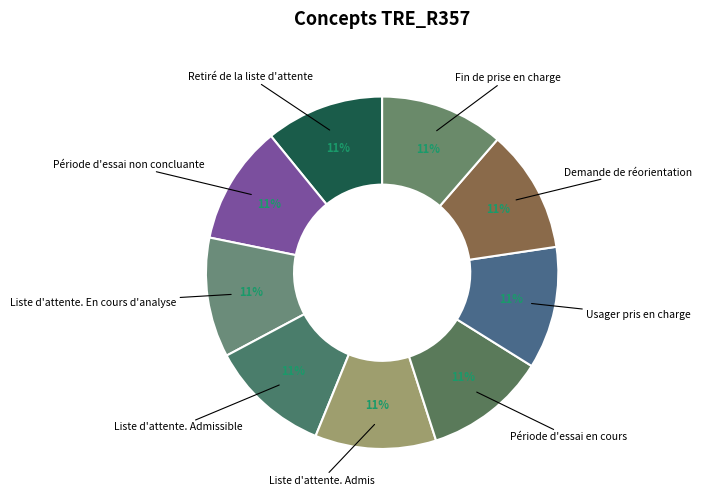

How many segments does this pie chart have?

9